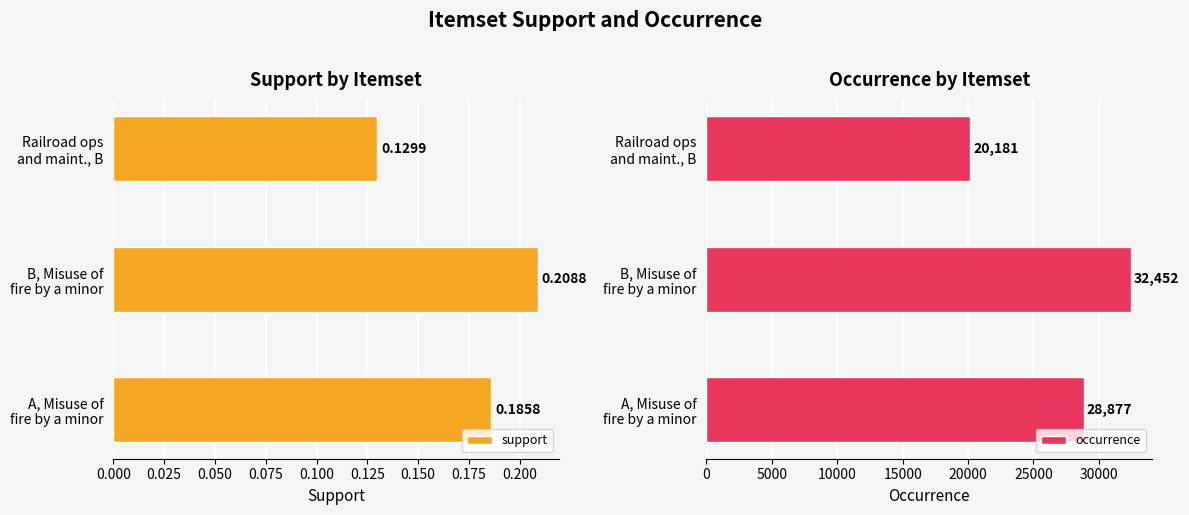

At which label does occurrence reach its minimum?

Railroad ops
and maint., B